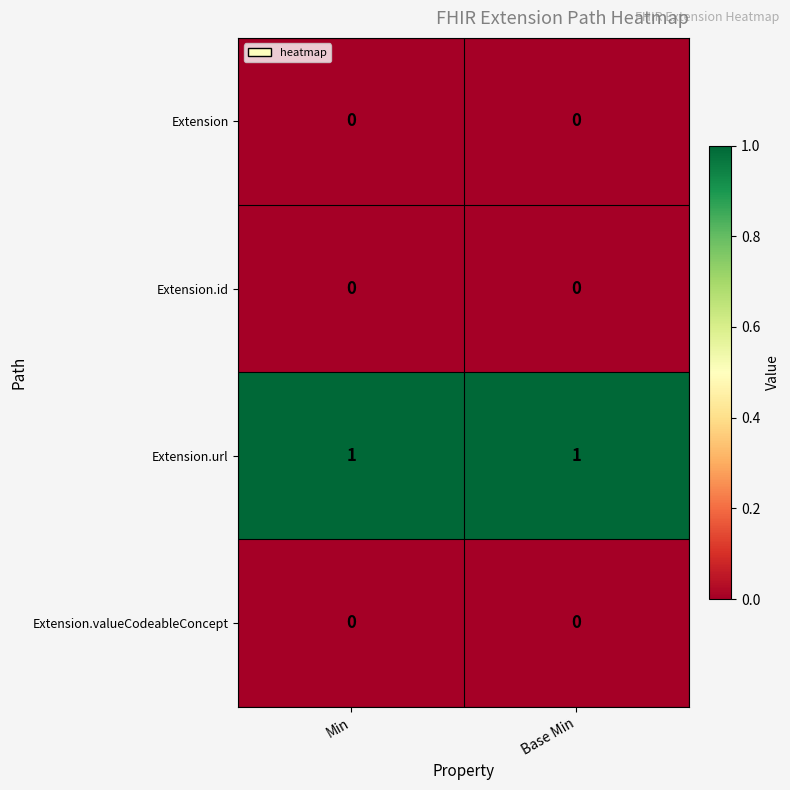

Is the value of Extension.url at Base Min greater than the value of Extension at Base Min?

Yes